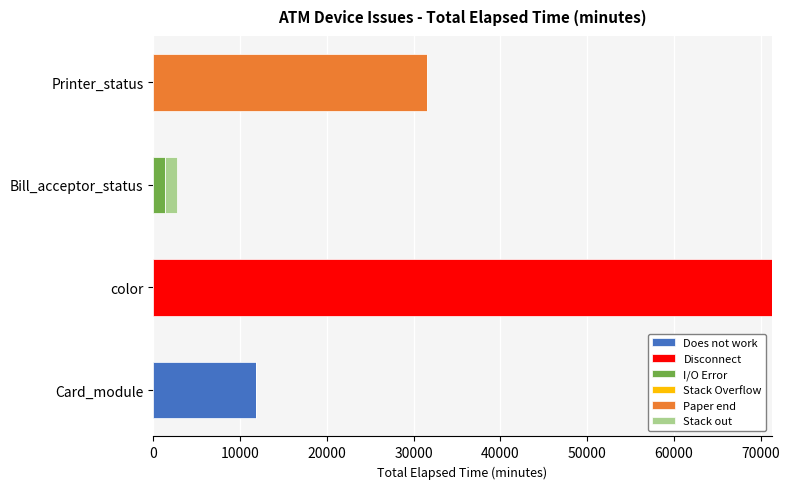

Which category has the highest value in the Does not work series?

Card_module